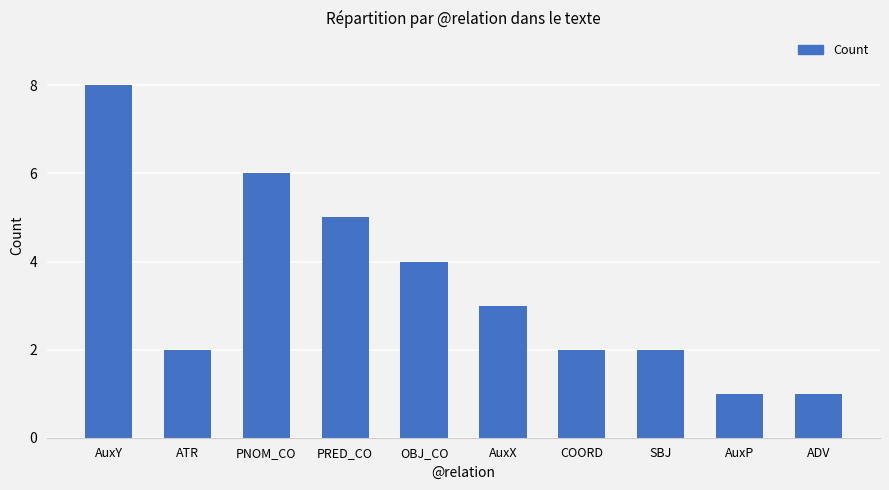

The value at AuxX is 5. True or false?

False